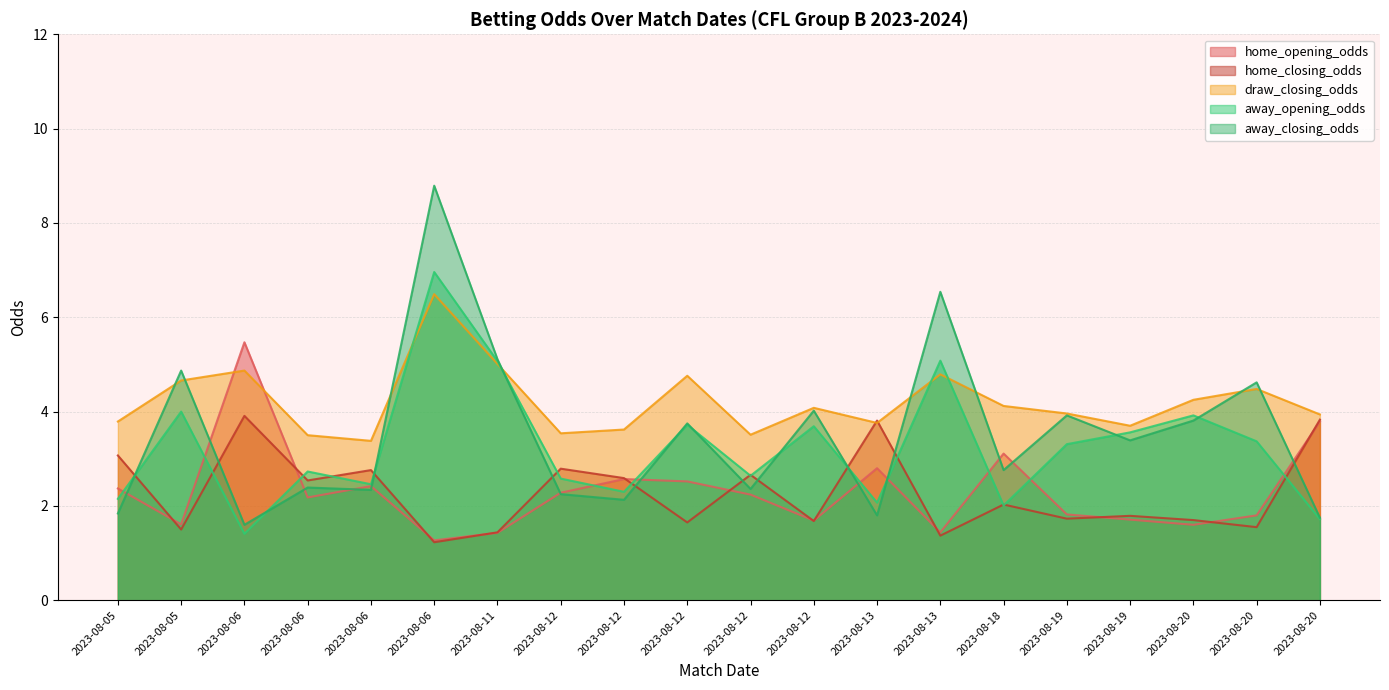

At which label does home_opening_odds first exceed 2?

2023-08-05